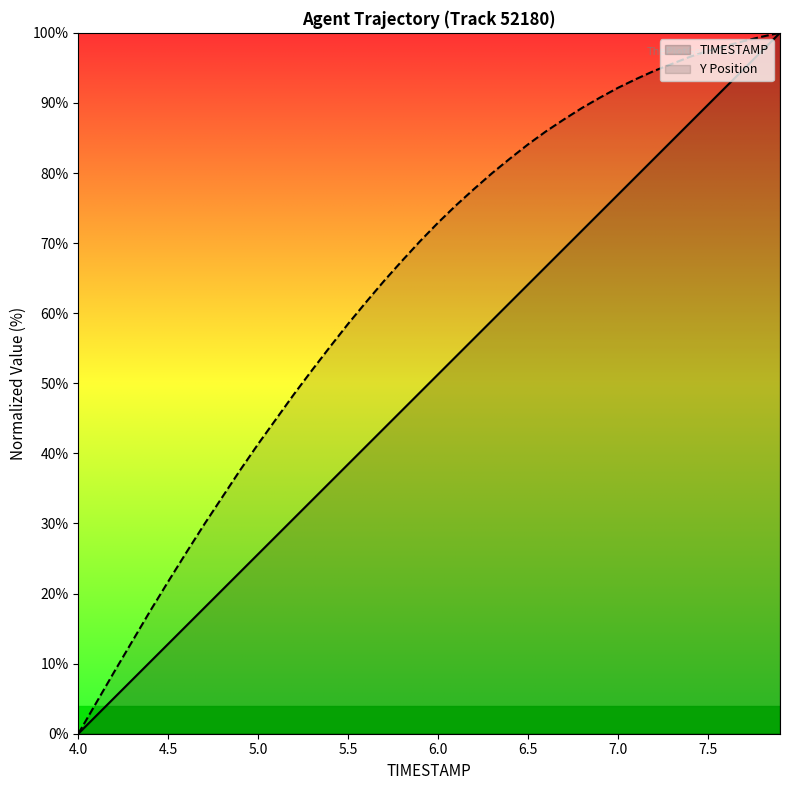

At which label does Y first exceed 72?

6.0